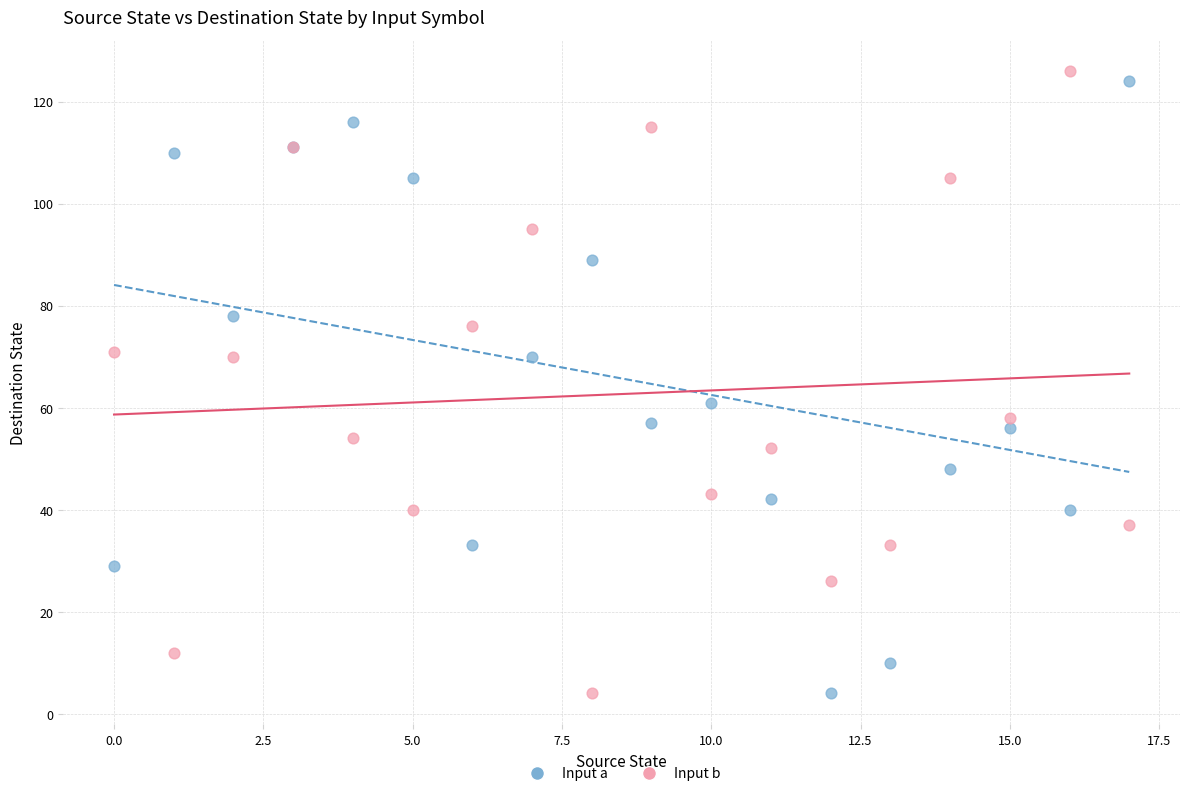

In the Input a series, what Y value is closest to 64?

61